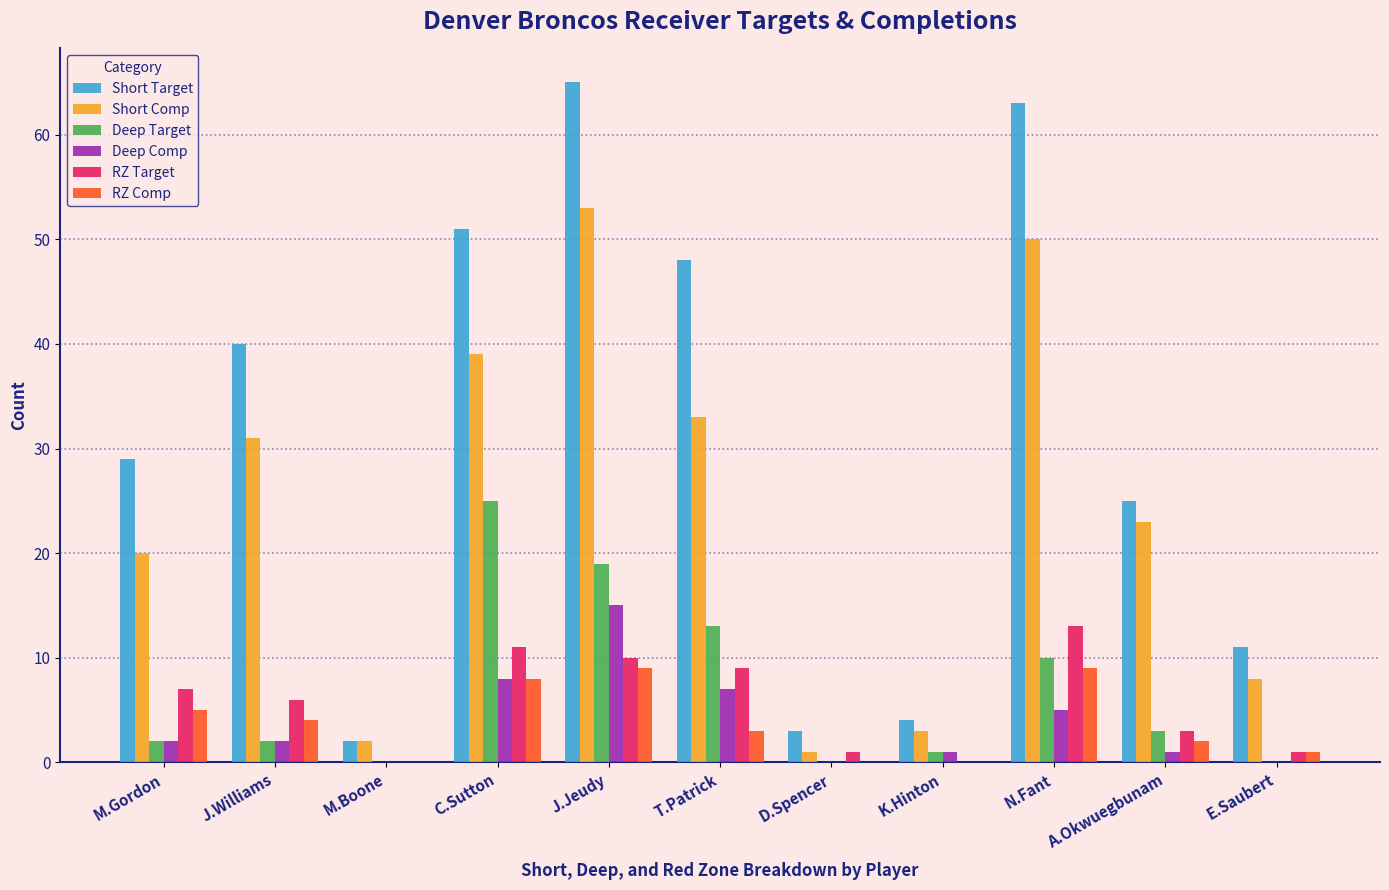

How many series are shown in this chart?

6